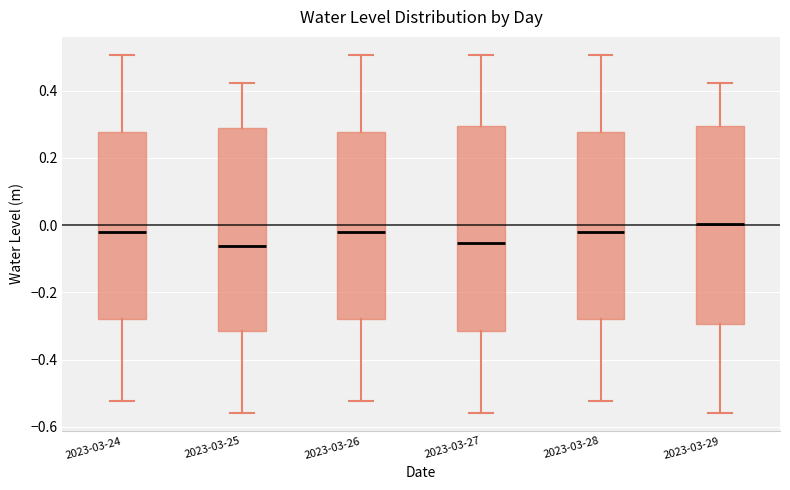

Reading left to right, read every box against the y-axis: the position of its median line, the range the box covers, and the ends of its whiskers. The values are not printed on the chart, so give them approximately, as read against the axis.

2023-03-24: median -0.02, box -0.28 to 0.28, whiskers -0.52 to 0.50
2023-03-25: median -0.06, box -0.32 to 0.28, whiskers -0.56 to 0.42
2023-03-26: median -0.02, box -0.28 to 0.28, whiskers -0.52 to 0.50
2023-03-27: median -0.06, box -0.32 to 0.30, whiskers -0.56 to 0.50
2023-03-28: median -0.02, box -0.28 to 0.28, whiskers -0.52 to 0.50
2023-03-29: median 0.00, box -0.30 to 0.30, whiskers -0.56 to 0.42